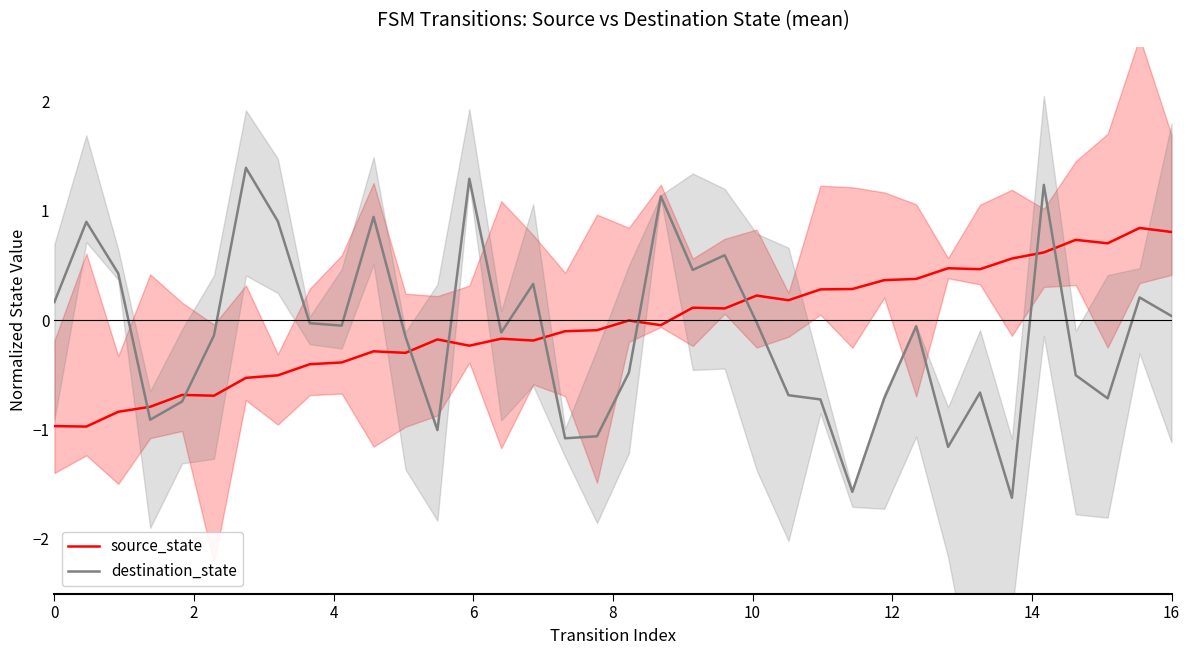

Is it true that source_state equals -1.0 at 0?

True